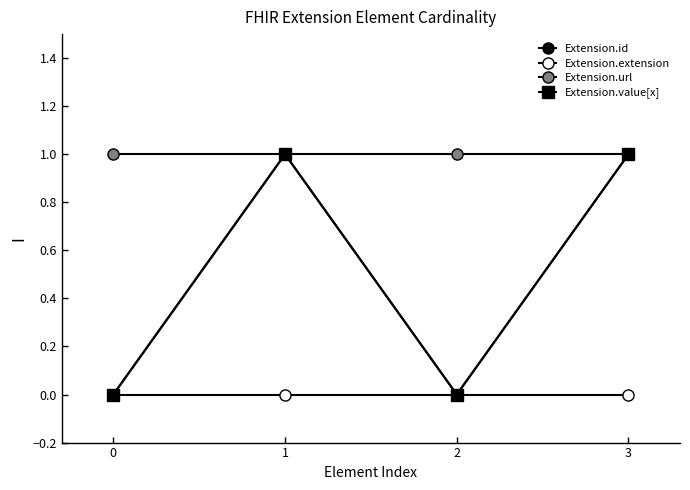

Does the chart display data point markers on the line(s)?

Yes